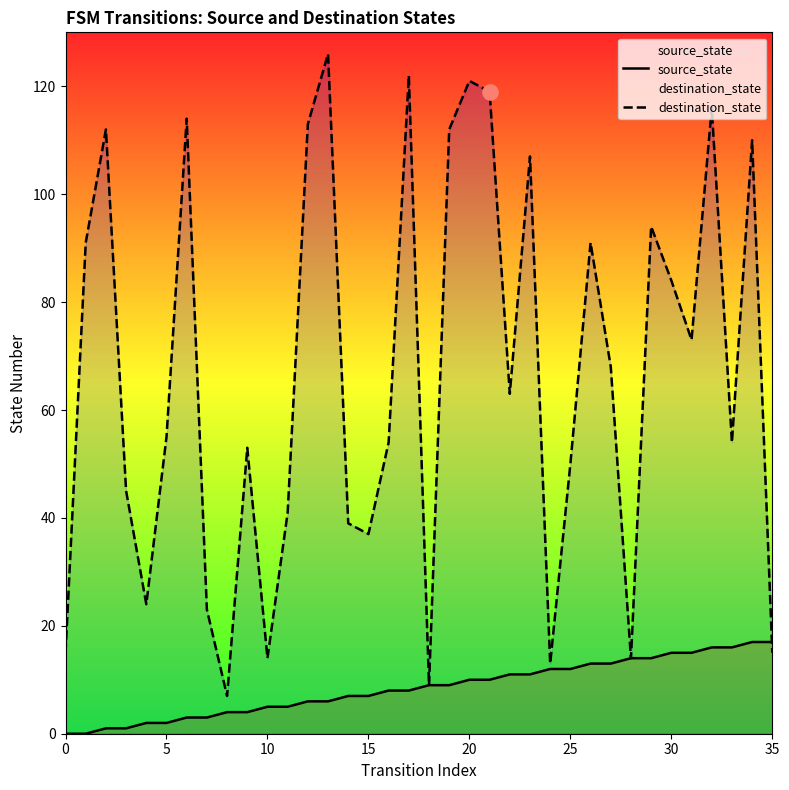

What is the total value across all series at 16?

62